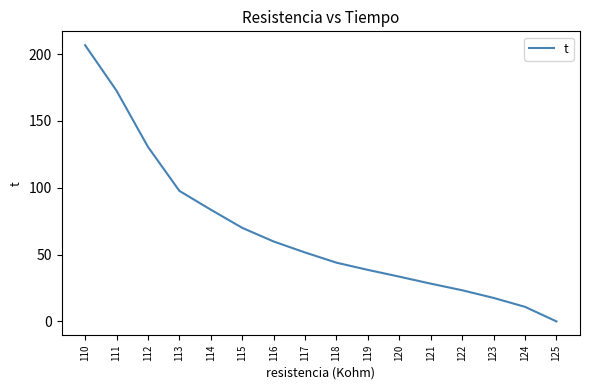

Where does the data first go above 51?

117